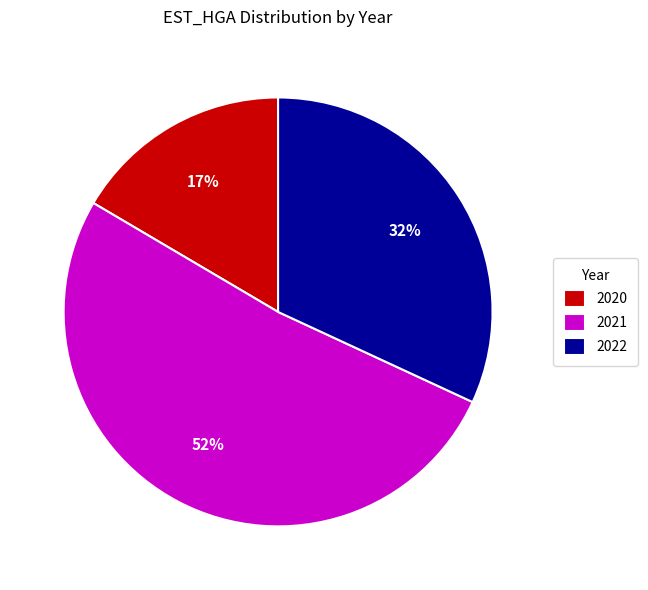

To the nearest percent, what is the difference between the 2021 and 2022 slice percentages?

20%